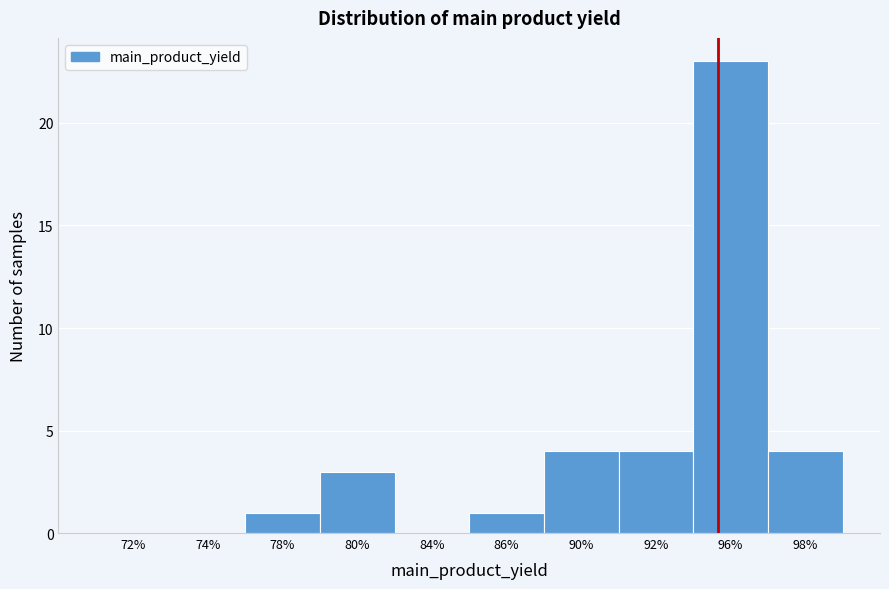

Reading right to left, extract all data points from this chart.

98%=4	96%=23	92%=4	90%=4	86%=1	84%=0	80%=3	78%=1	74%=0	72%=0